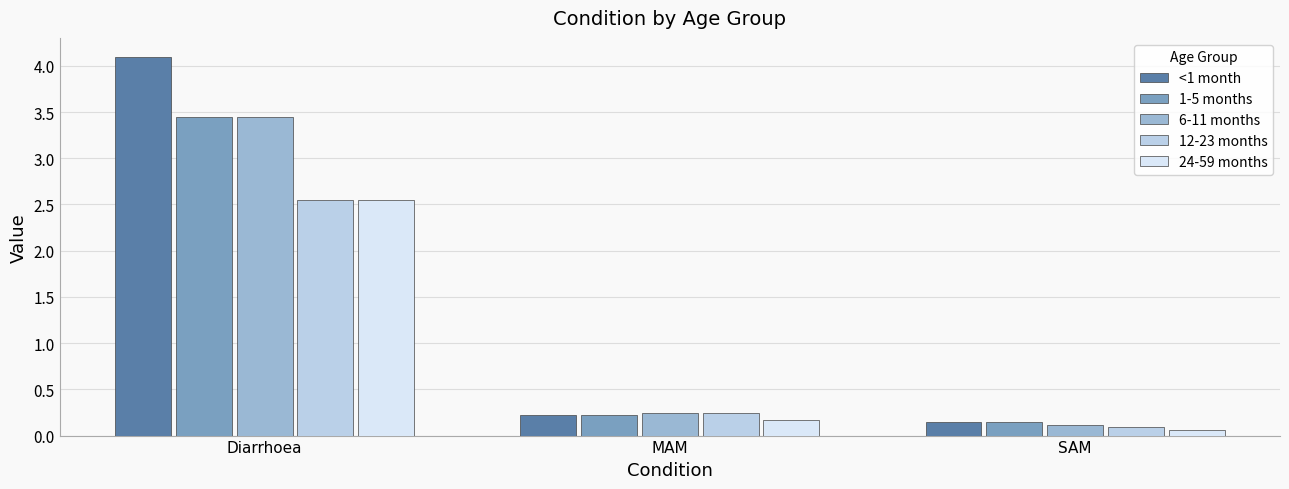

Which series has the widest spread of values?

<1 month